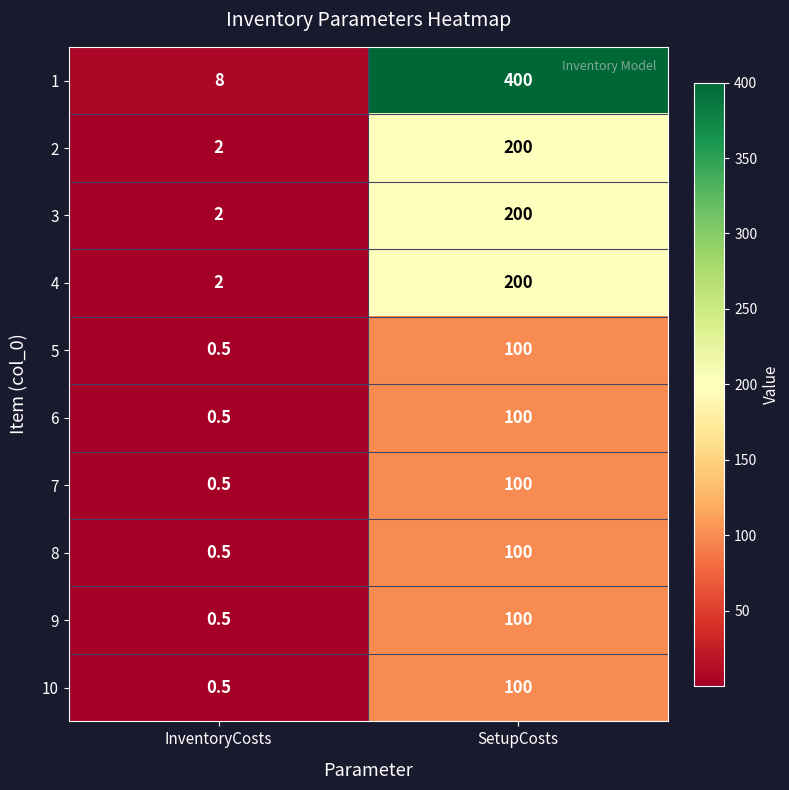

At which label is 7 closest to 50?

InventoryCosts